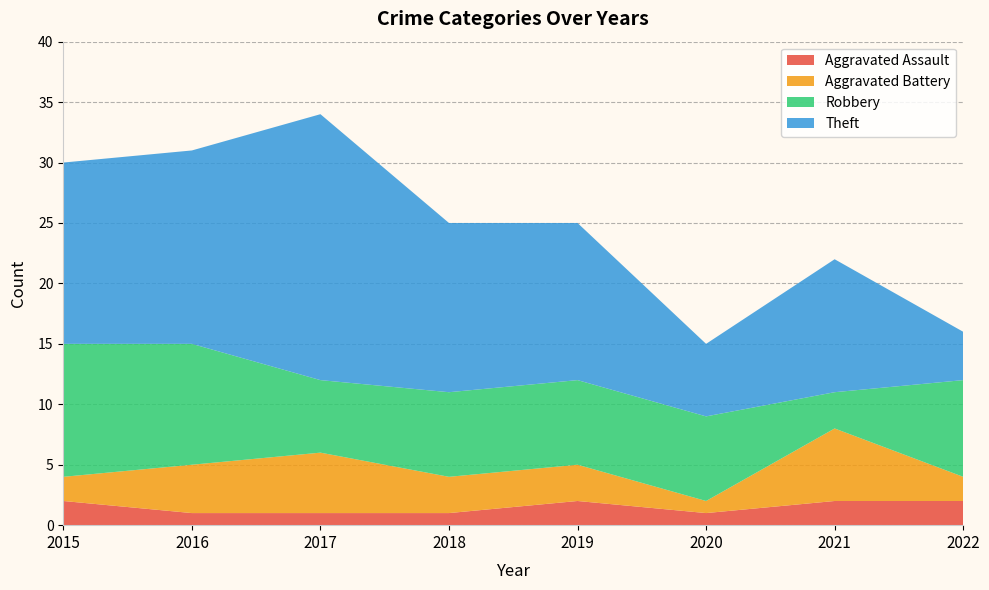

Reading right to left, extract all data points from this chart.

Aggravated Assault: 2	2	1	2	1	1	1	2
Aggravated Battery: 2	6	1	3	3	5	4	2
Robbery: 8	3	7	7	7	6	10	11
Theft: 4	11	6	13	14	22	16	15